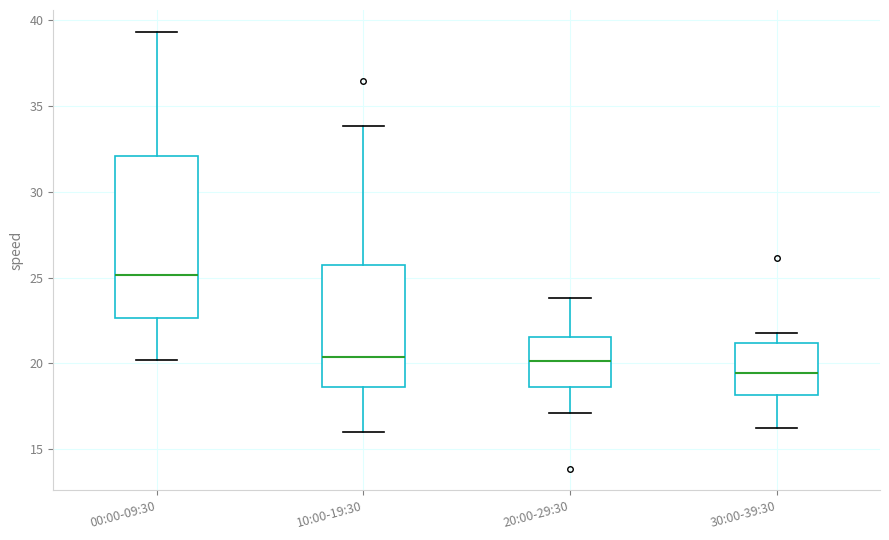

Comparing the boxes themselves (not the whiskers), which one is the tallest?

00:00-09:30